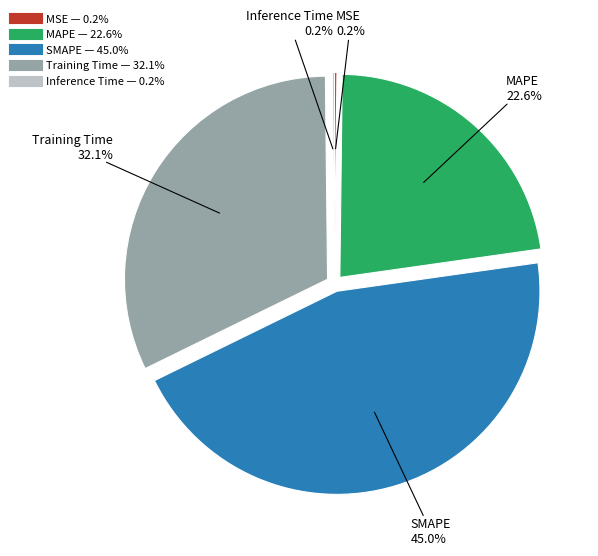

Does MAPE represent more than half of the total?

No